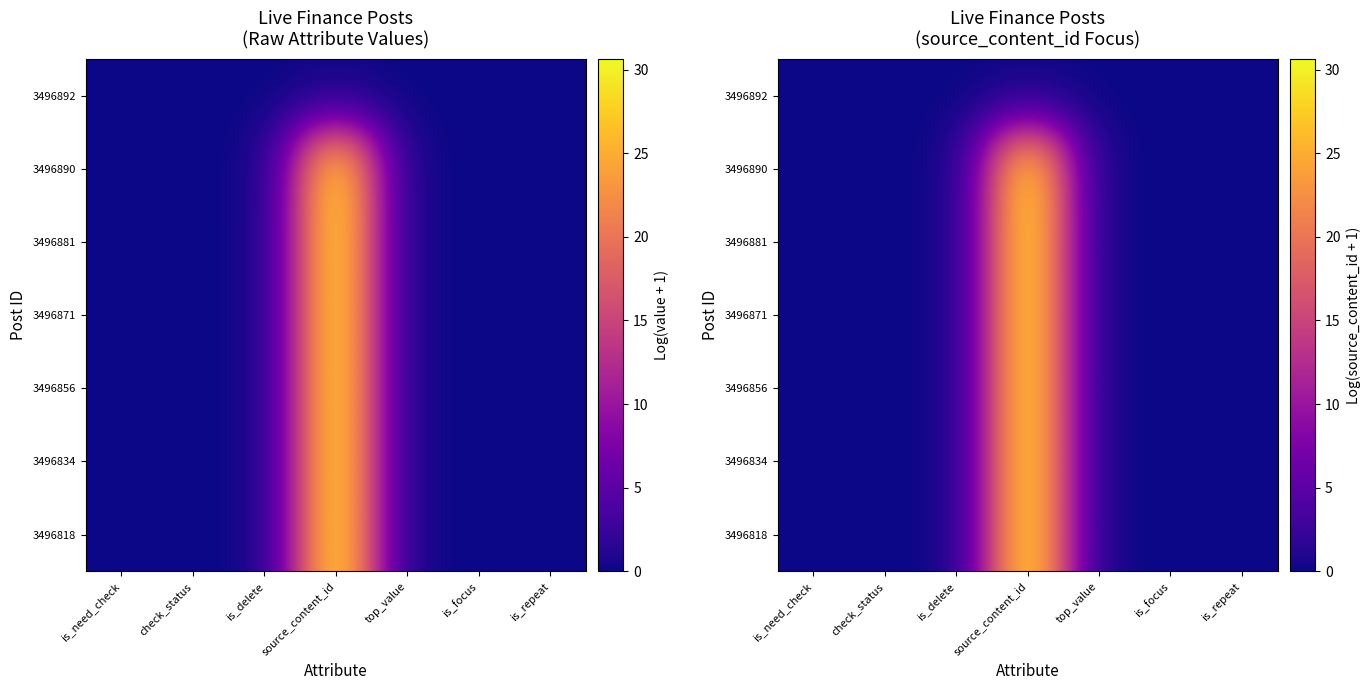

Which label corresponds to the largest value in the chart?

source_content_id